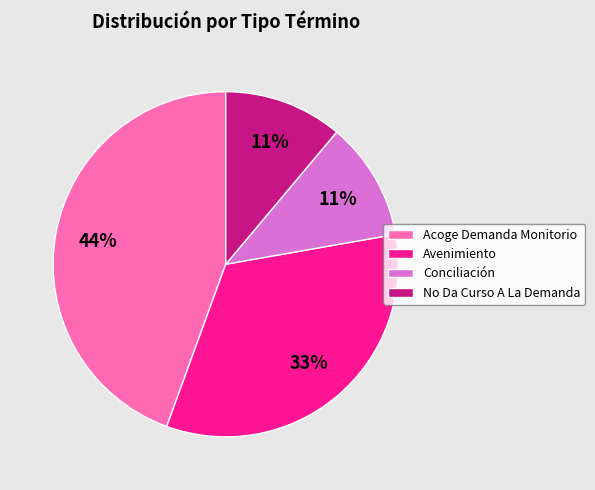

What is the ratio of the value at No Da Curso A La Demanda to the value at Conciliación?

1.0